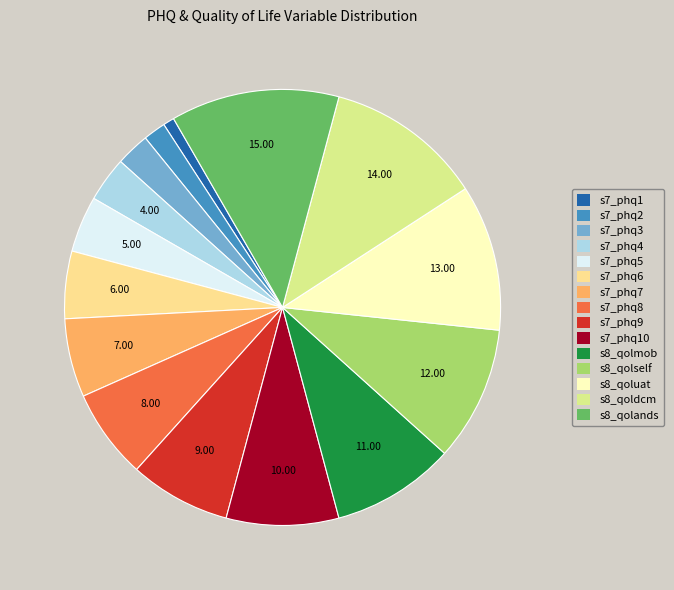

Rank the categories by value from highest to lowest.

s8_qolands, s8_qoldcm, s8_qoluat, s8_qolself, s8_qolmob, s7_phq10, s7_phq9, s7_phq8, s7_phq7, s7_phq6, s7_phq5, s7_phq4, s7_phq3, s7_phq2, s7_phq1